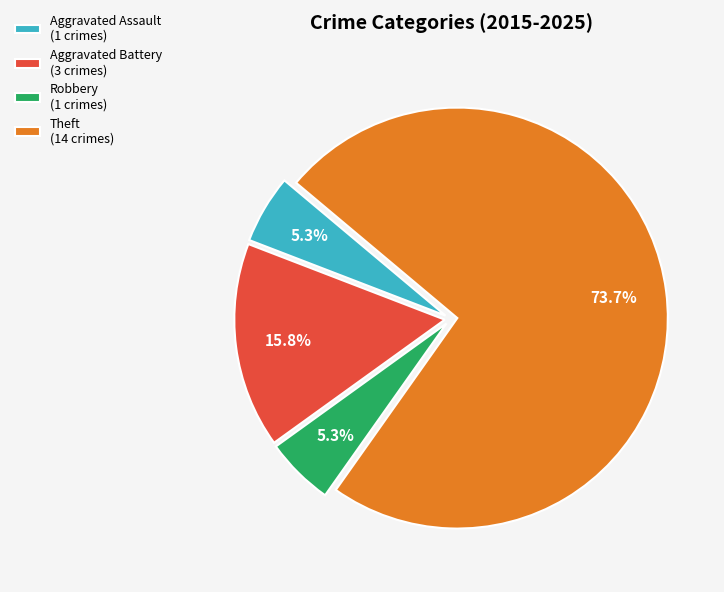

What percentage is the Theft slice, to the nearest percent?

74%